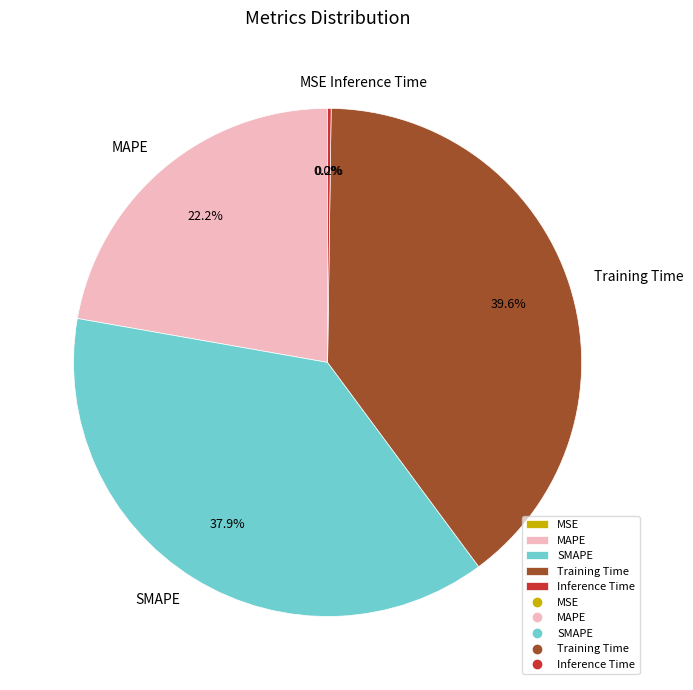

Between Training Time and MAPE, which is larger?

Training Time